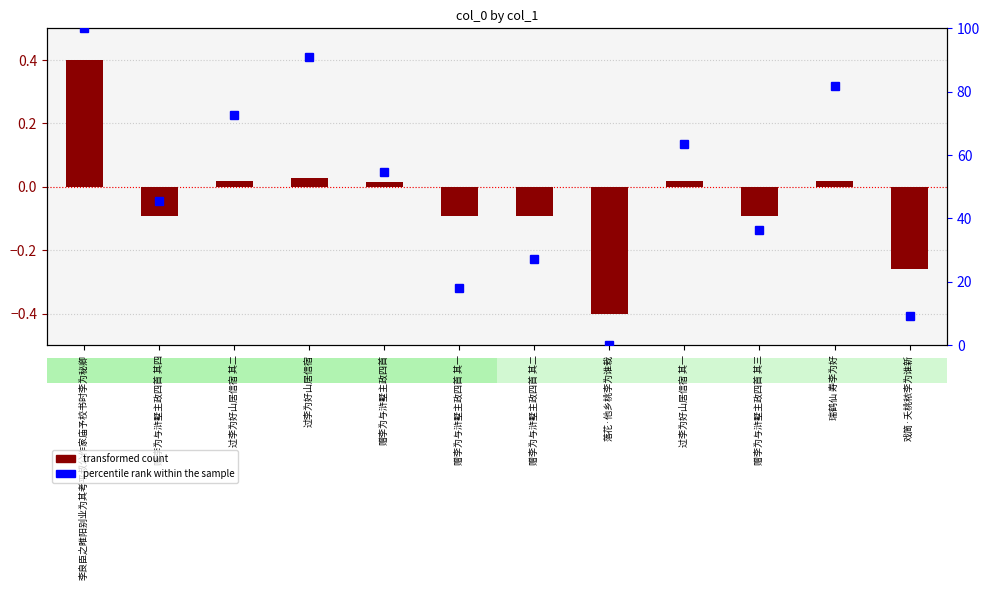

How many data points in percentile rank within the sample are less than 54?

6